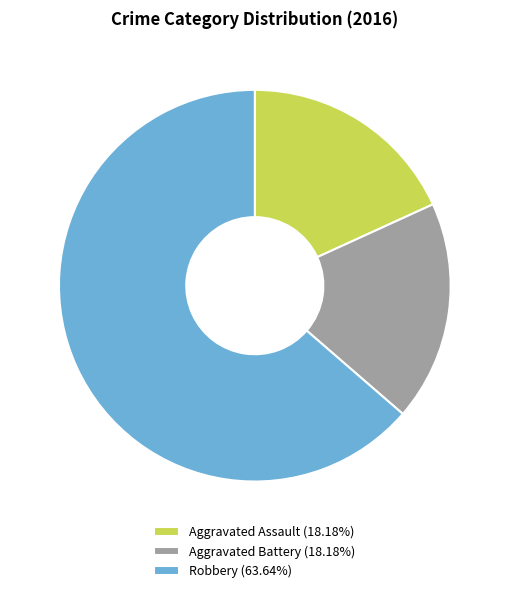

Do Aggravated Battery (18.18%) and Aggravated Assault (18.18%) together represent more than half of the pie?

No